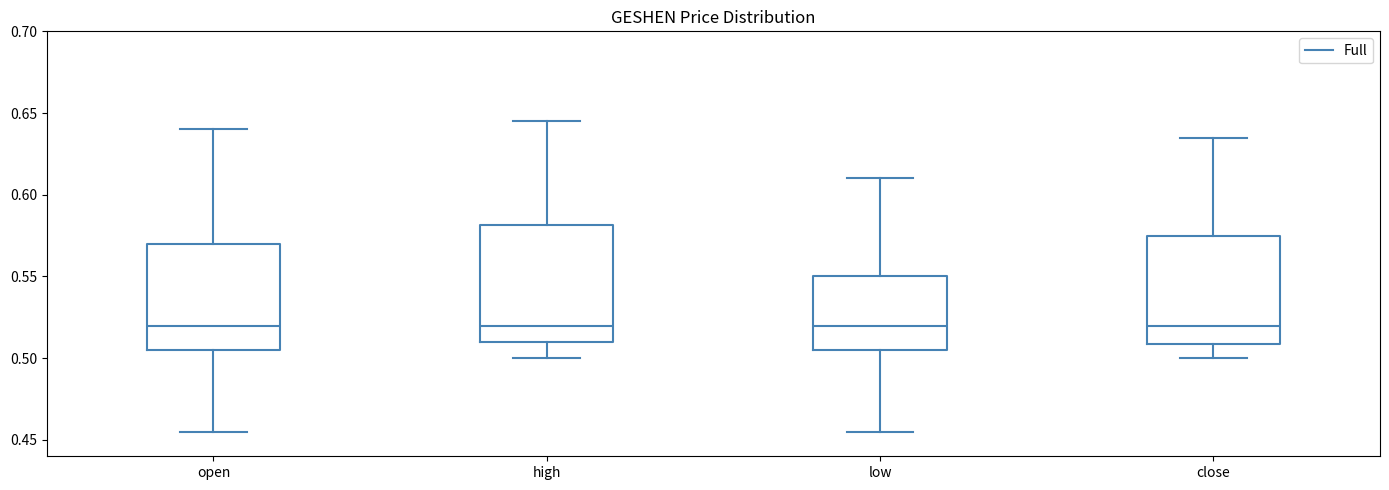

Where does the median line of the box for open sit on the y-axis? The values are not printed on the chart, so give them approximately, as read against the axis.

0.520